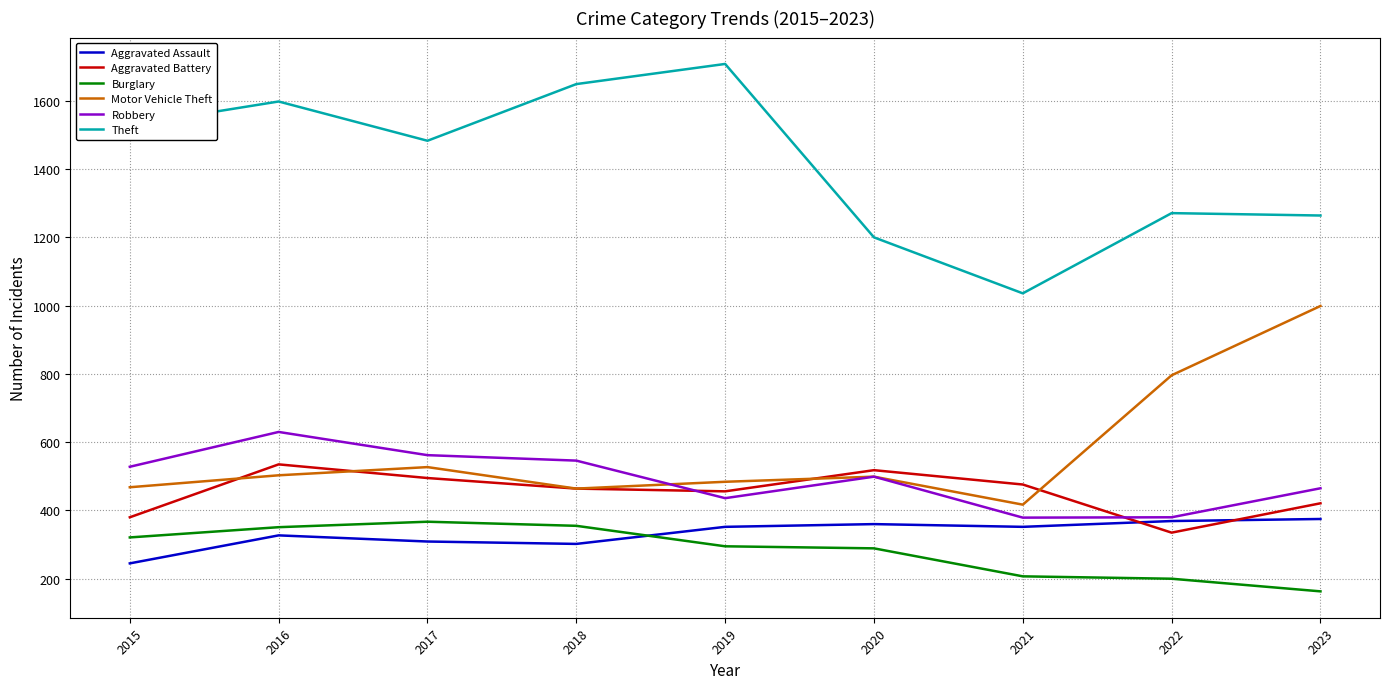

What is the difference between the maximum and minimum values in the Aggravated Battery series?

200